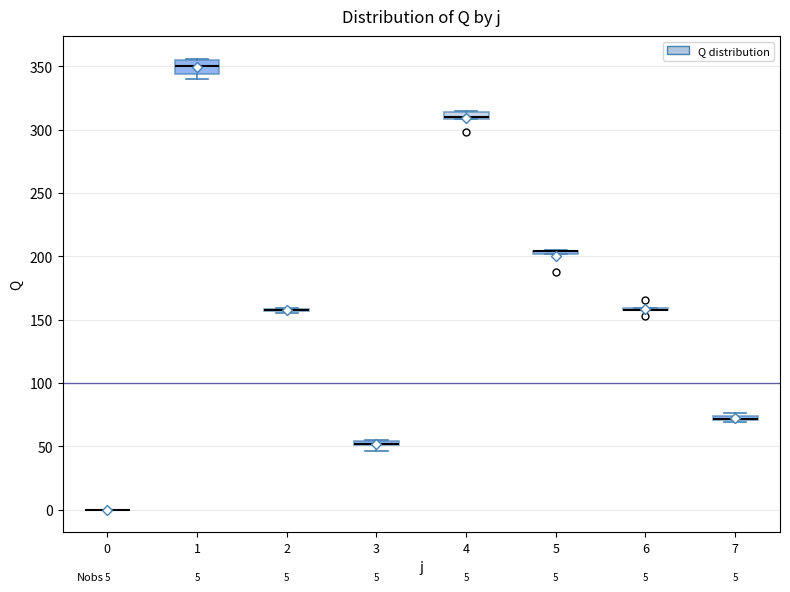

Which box is the tallest, from its lower edge to its upper edge?

1